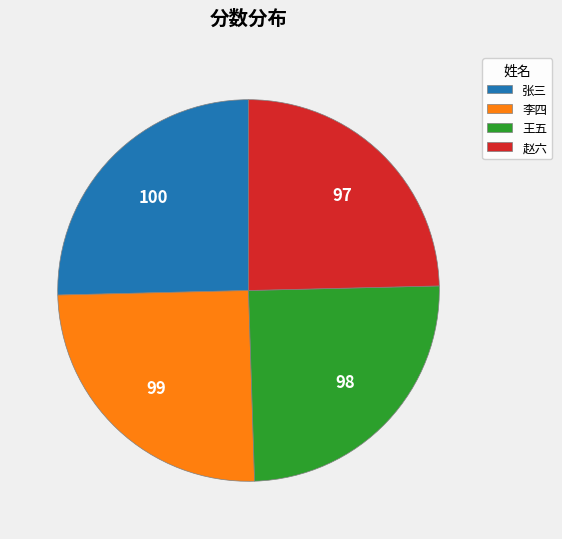

How many segments does this pie chart have?

4